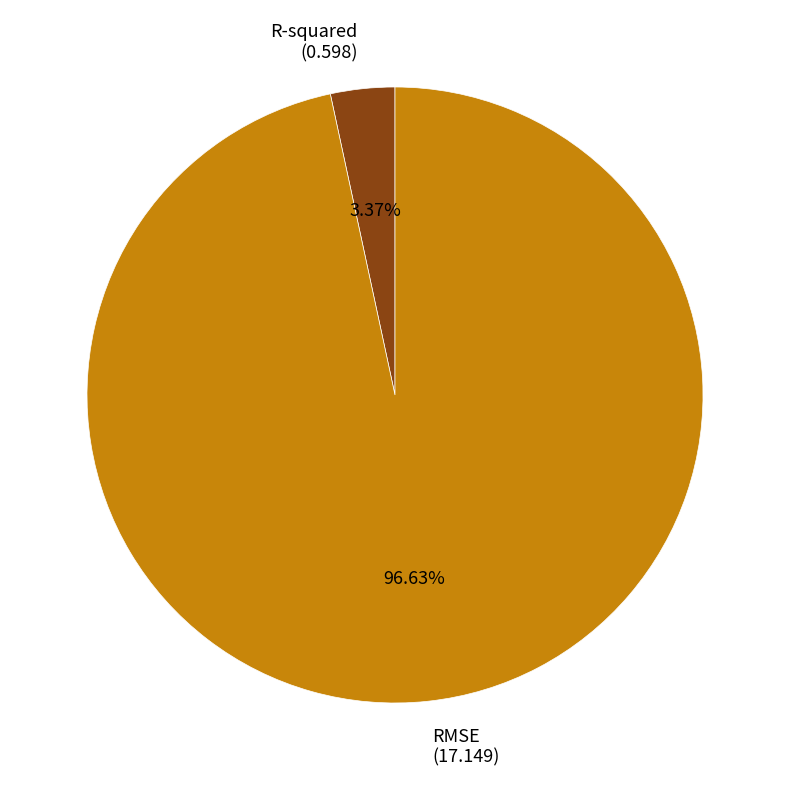

To the nearest percent, what portion does RMSE represent?

97%